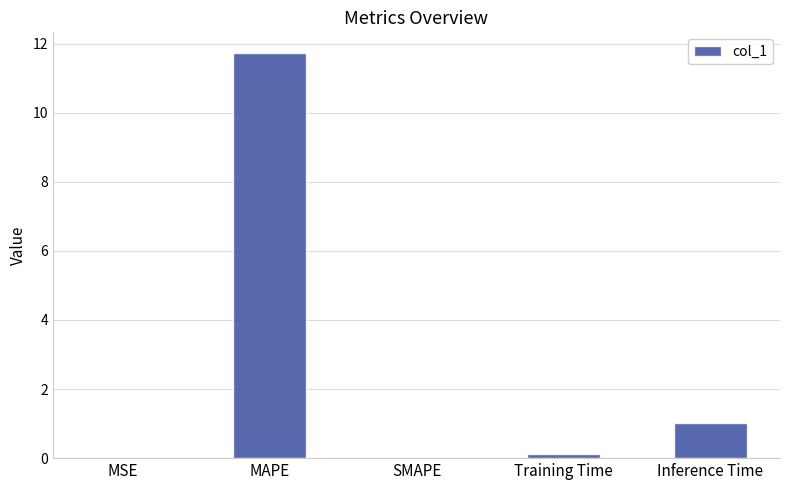

The chart shows a value of 17.6 at MAPE. True or false?

False